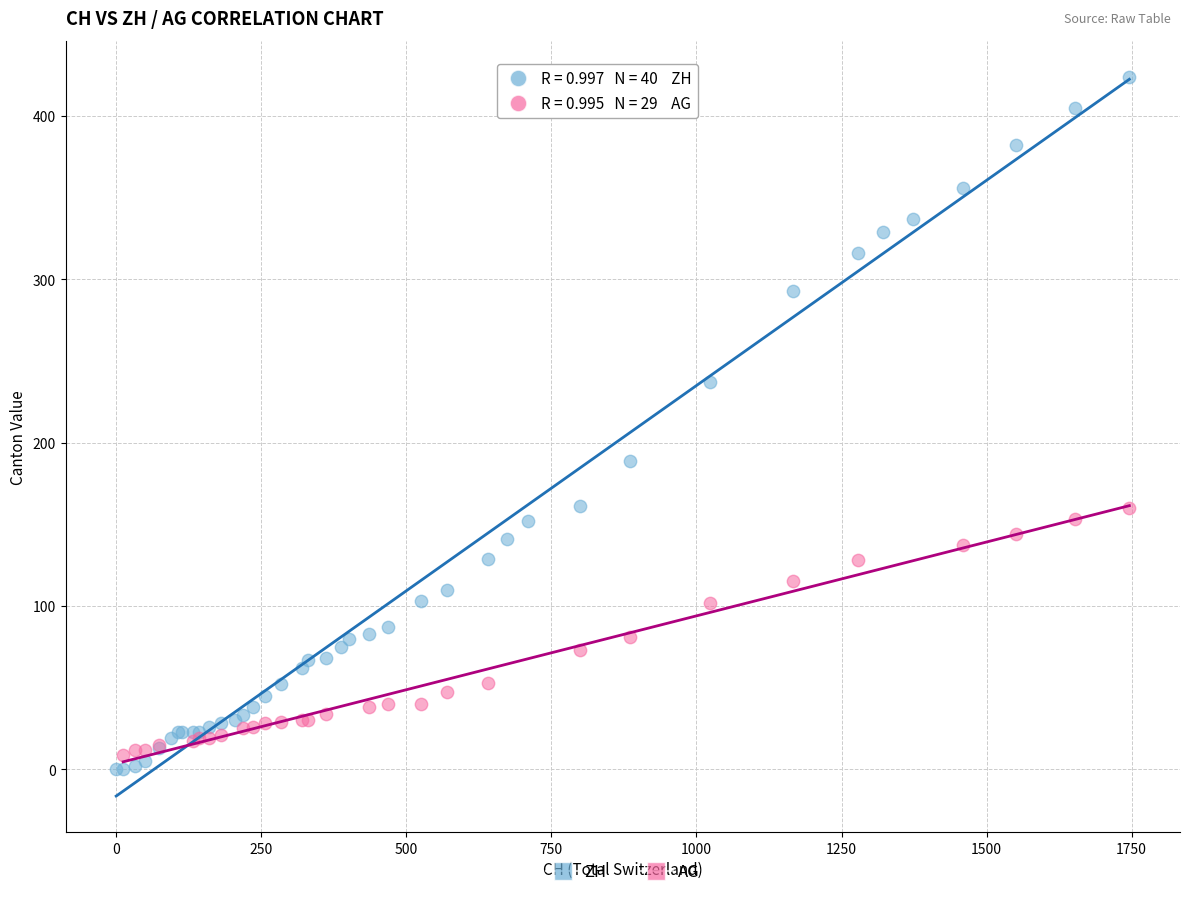

Which series reaches the maximum Y coordinate?

ZH